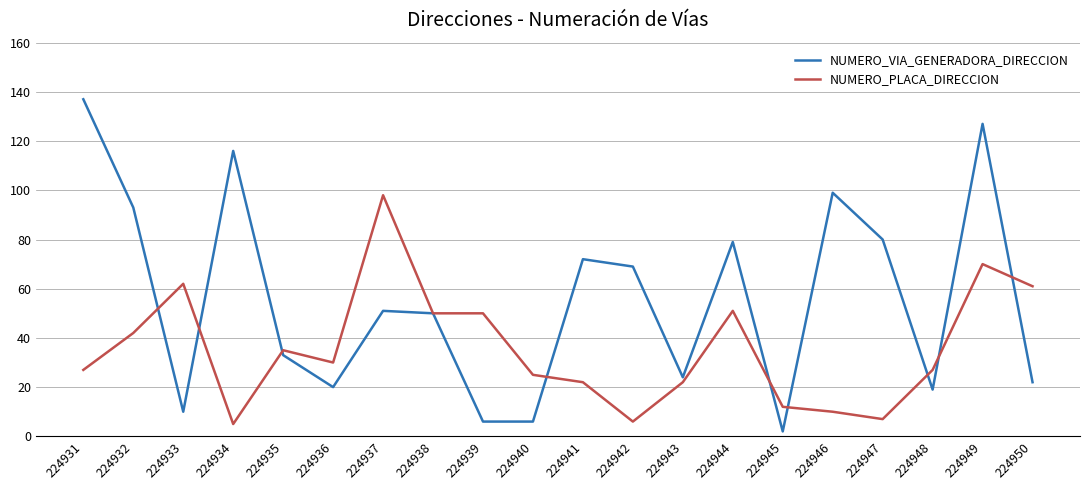

Rank the series at 224933 from lowest to highest value.

NUMERO_VIA_GENERADORA_DIRECCION, NUMERO_PLACA_DIRECCION